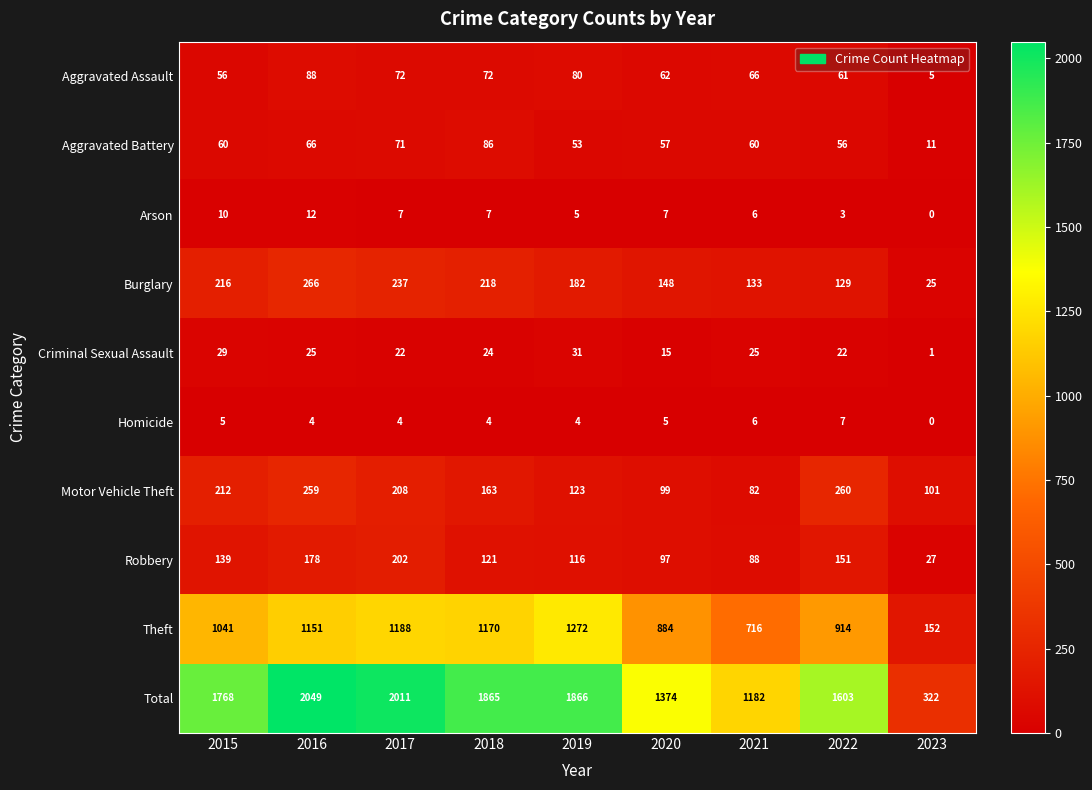

What is the sum of the Homicide values at 2017 and 2021?

10